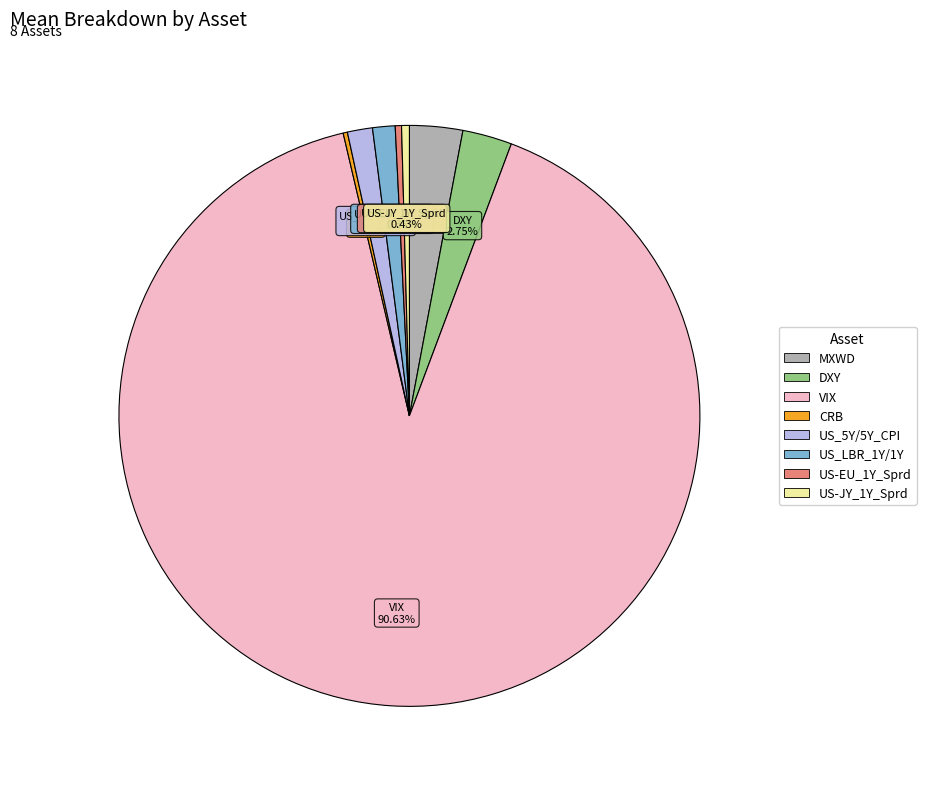

What is the majority slice?

VIX